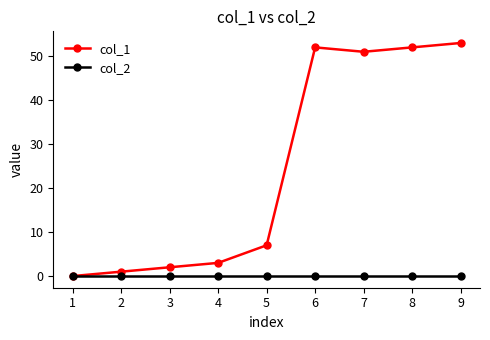

Is the value of col_1 at 4 greater than the value of col_2 at 1?

Yes